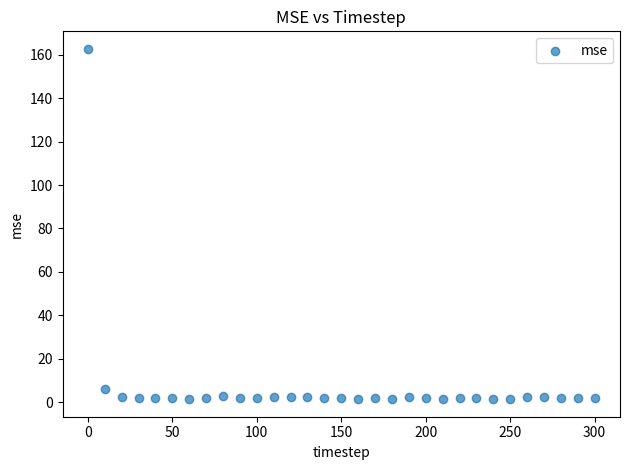

What is the range of Y values (max minus min)?

161.3